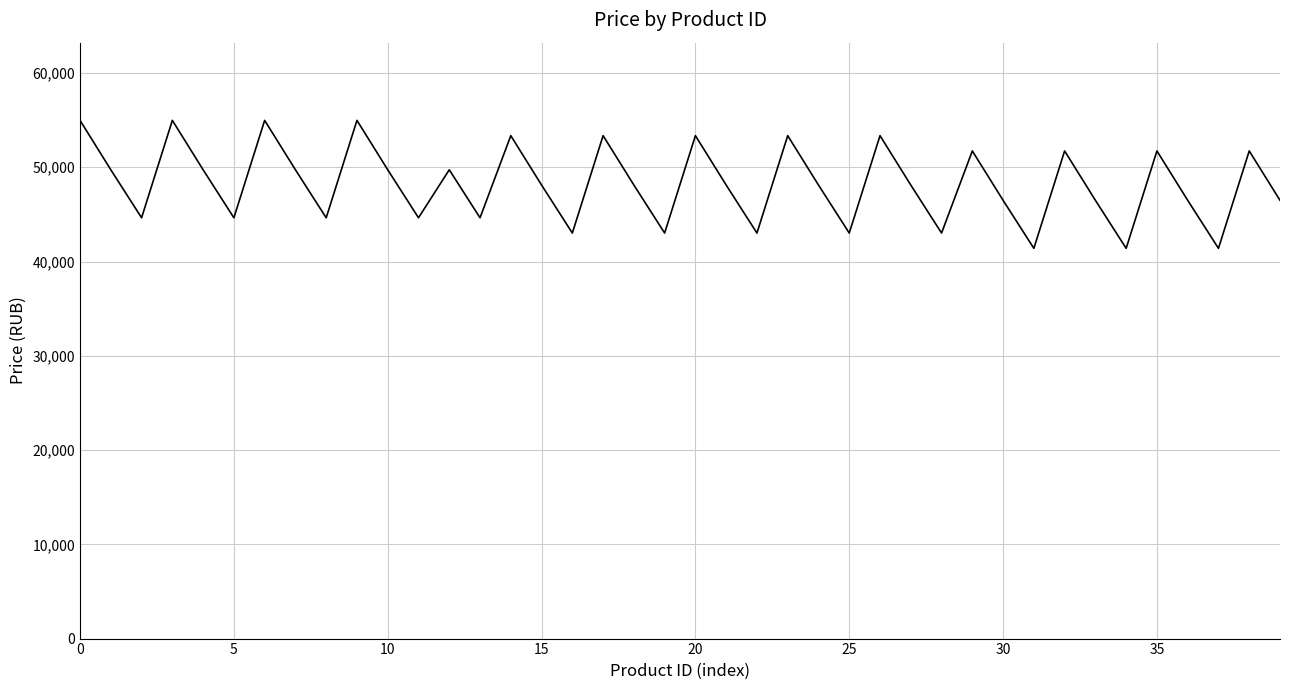

What is the maximum value shown in the chart?

54972